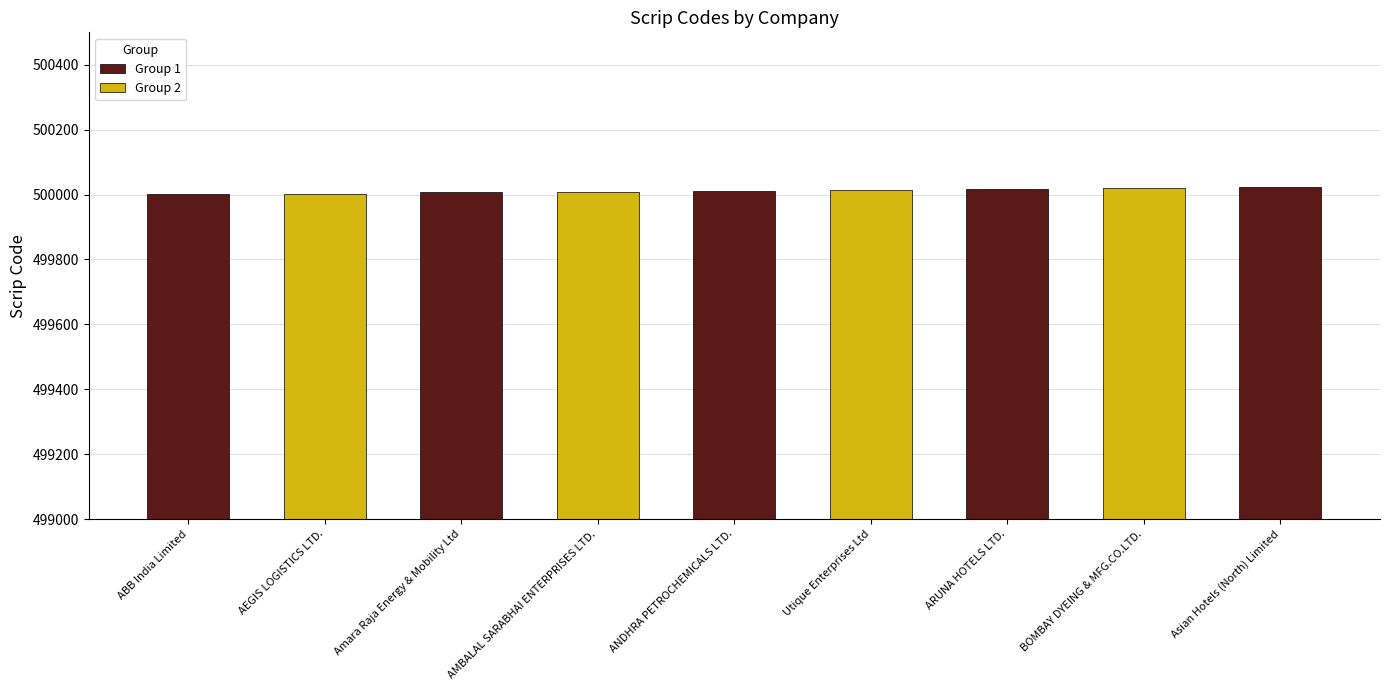

Which category has the lowest value across all series?

ABB India Limited